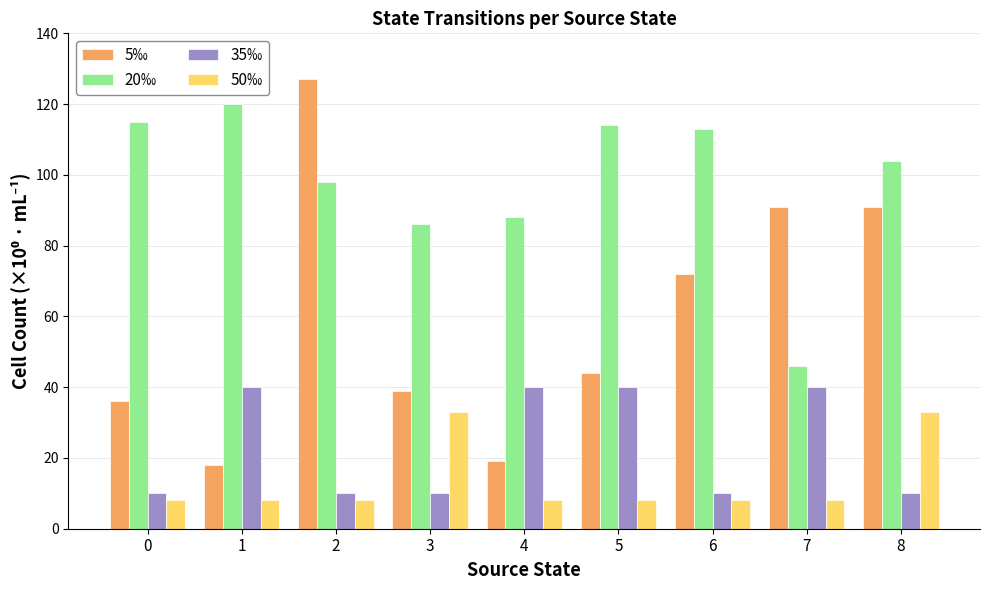

What is the approximate value of 20‰ at 2, to the nearest 5?

100